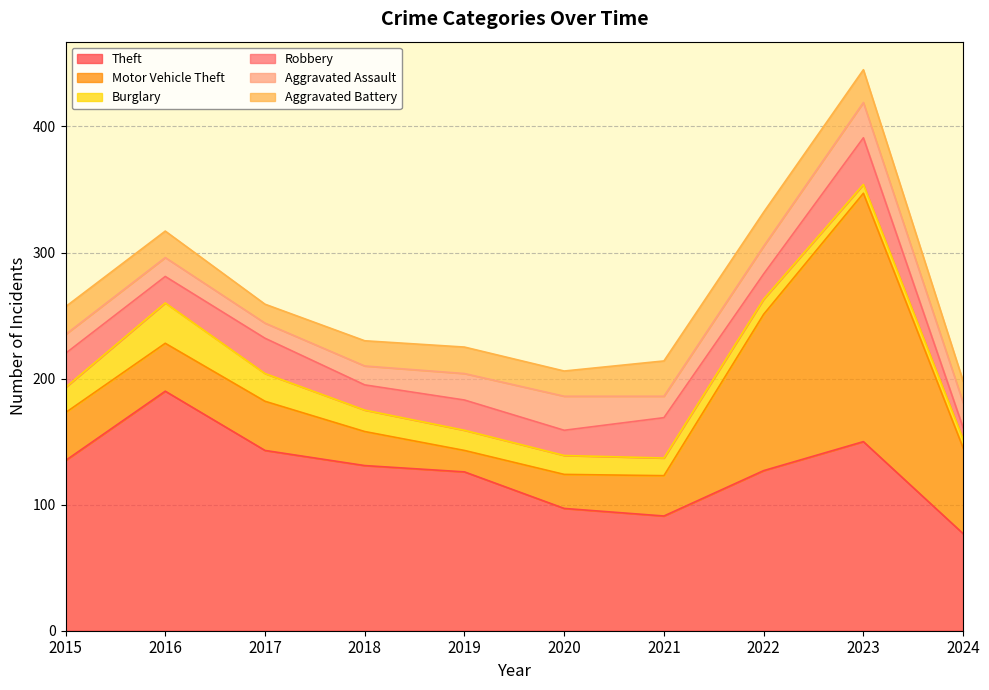

At 2021, list the series in order from smallest to largest.

Burglary, Aggravated Assault, Aggravated Battery, Motor Vehicle Theft, Robbery, Theft